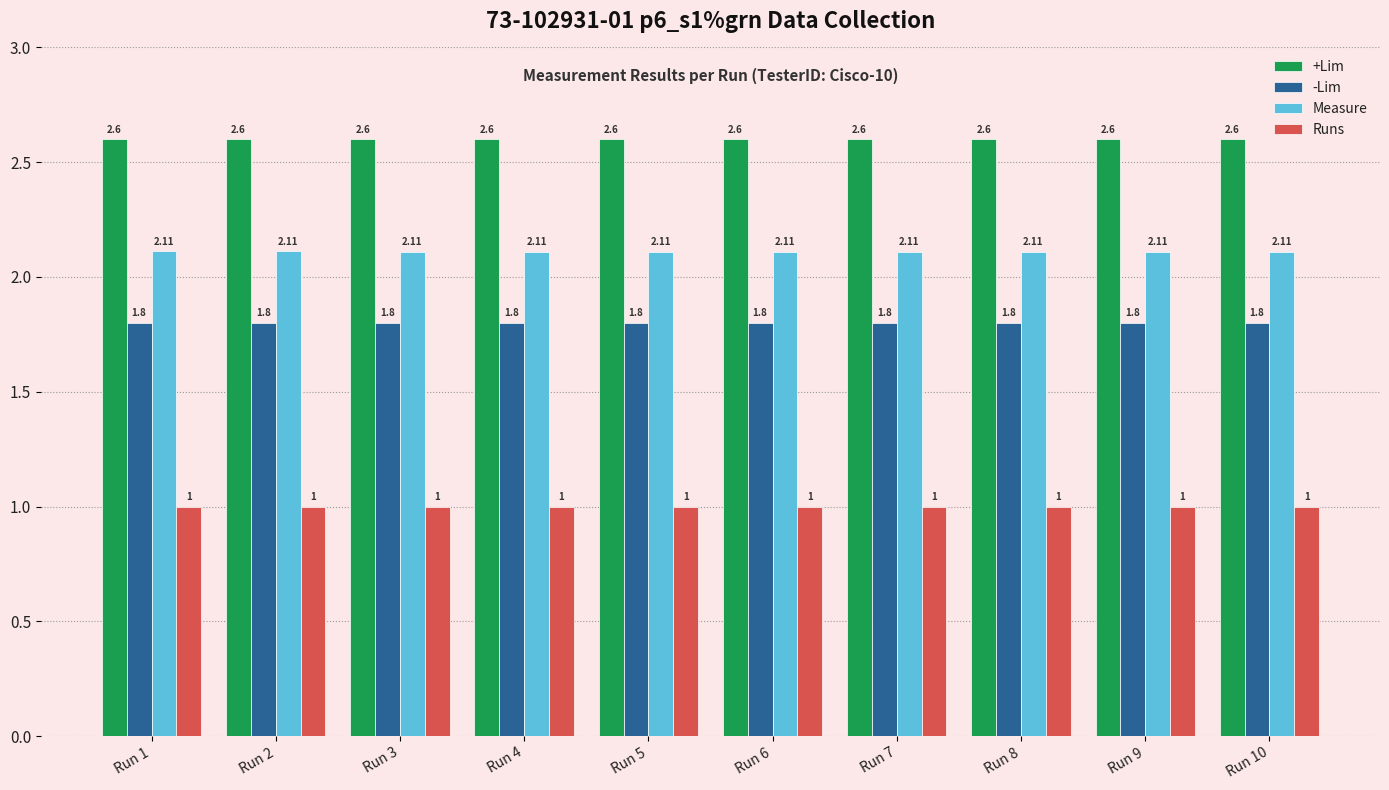

What is the difference between the highest and lowest values at Run 7?

1.6